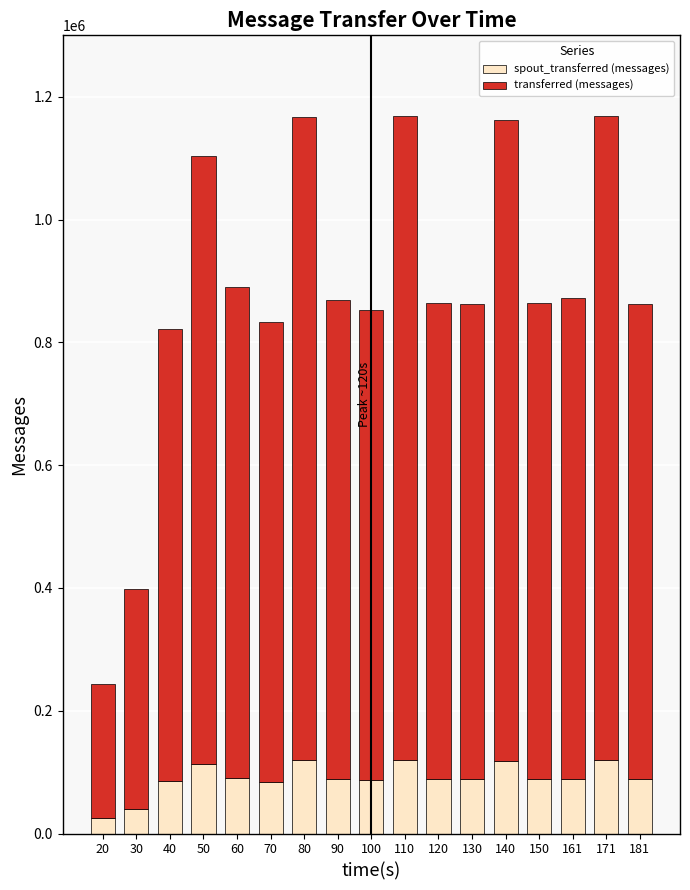

What is the total value across all series at 30?

398980